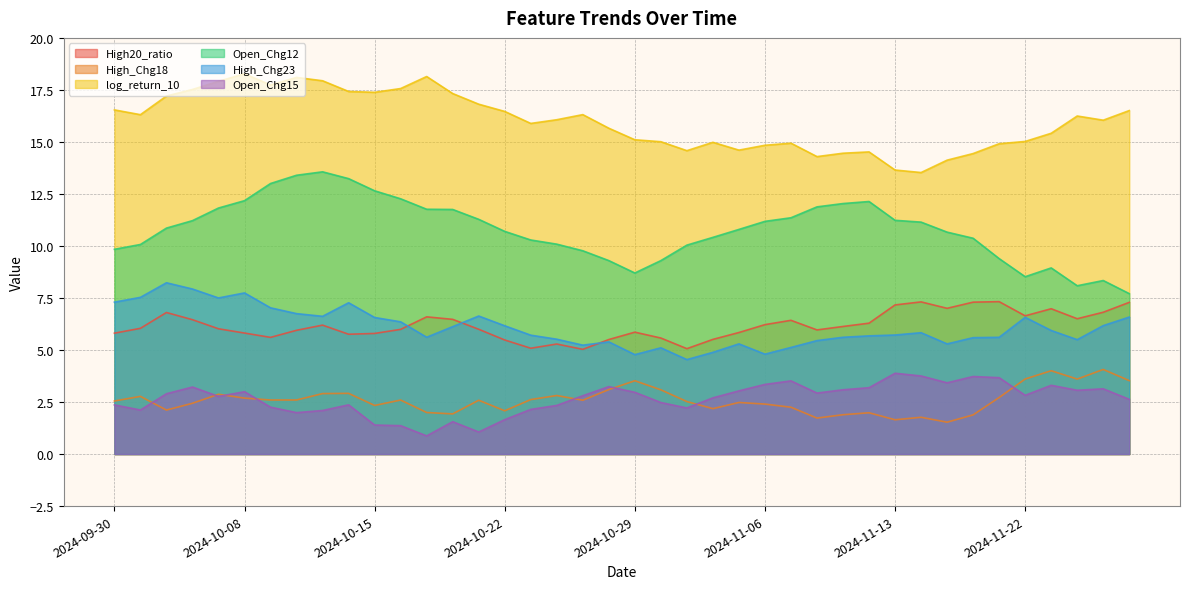

Rank the categories by High_Chg23 value from lowest to highest.

2024-10-31, 2024-10-29, 2024-11-06, 2024-11-04, 2024-10-30, 2024-11-07, 2024-10-25, 2024-11-18, 2024-11-05, 2024-10-28, 2024-11-08, 2024-11-26, 2024-10-24, 2024-11-19, 2024-11-21, 2024-11-11, 2024-10-17, 2024-11-12, 2024-10-23, 2024-11-13, 2024-11-14, 2024-11-25, 2024-10-18, 2024-10-22, 2024-11-27, 2024-10-16, 2024-10-15, 2024-11-22, 2024-11-28, 2024-10-11, 2024-10-21, 2024-10-10, 2024-10-09, 2024-10-14, 2024-09-30, 2024-10-07, 2024-10-01, 2024-10-08, 2024-10-04, 2024-10-03